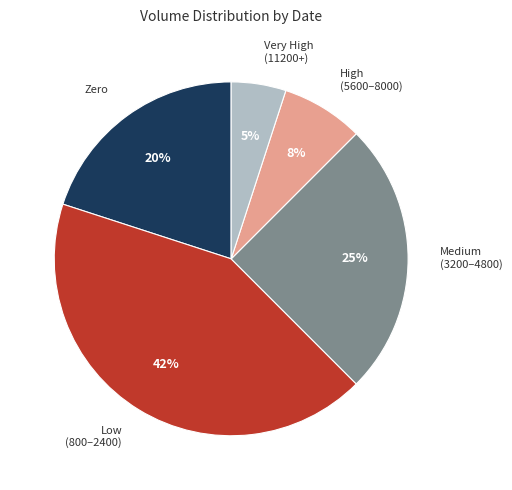

To the nearest percent, what is the average slice percentage?

20%